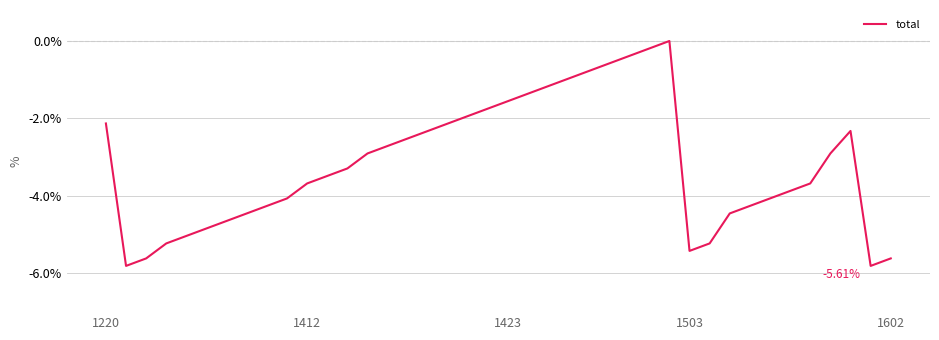

What is the difference between the maximum and minimum values?

5.8